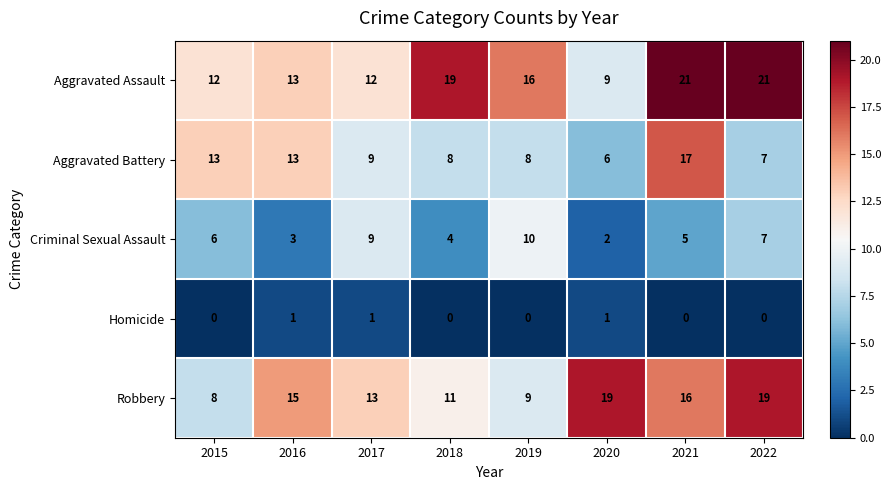

At how many categories does at least one series exceed 12?

8